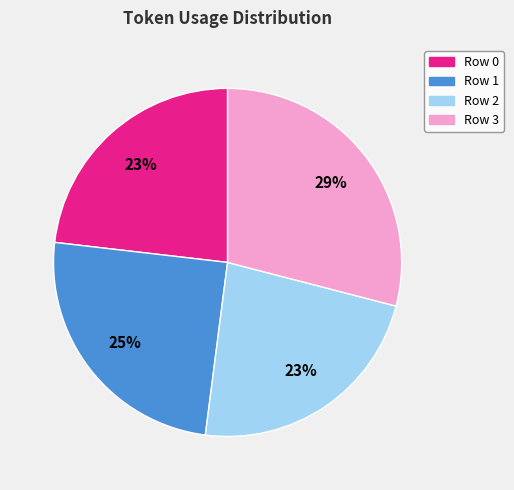

To the nearest percent, what is the difference between the Row 3 and Row 2 slice percentages?

6%